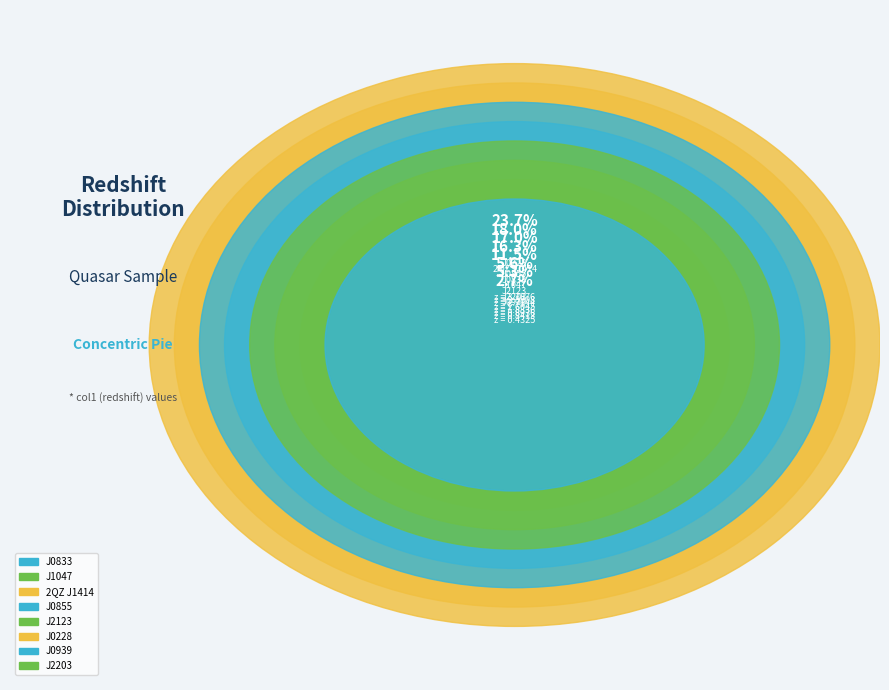

To the nearest percent, what is the combined percentage of SDSS J083354.84+070240.1 and SDSS J085542.49+044717.7?

33%